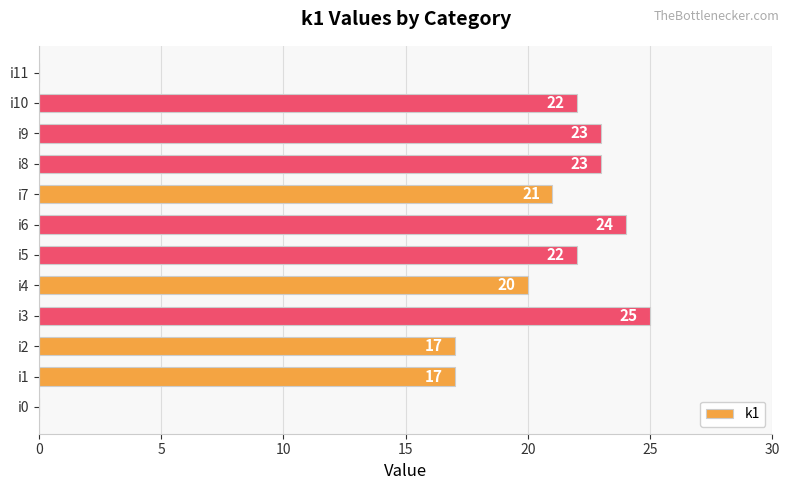

At which category does the chart reach its peak across all series?

i3